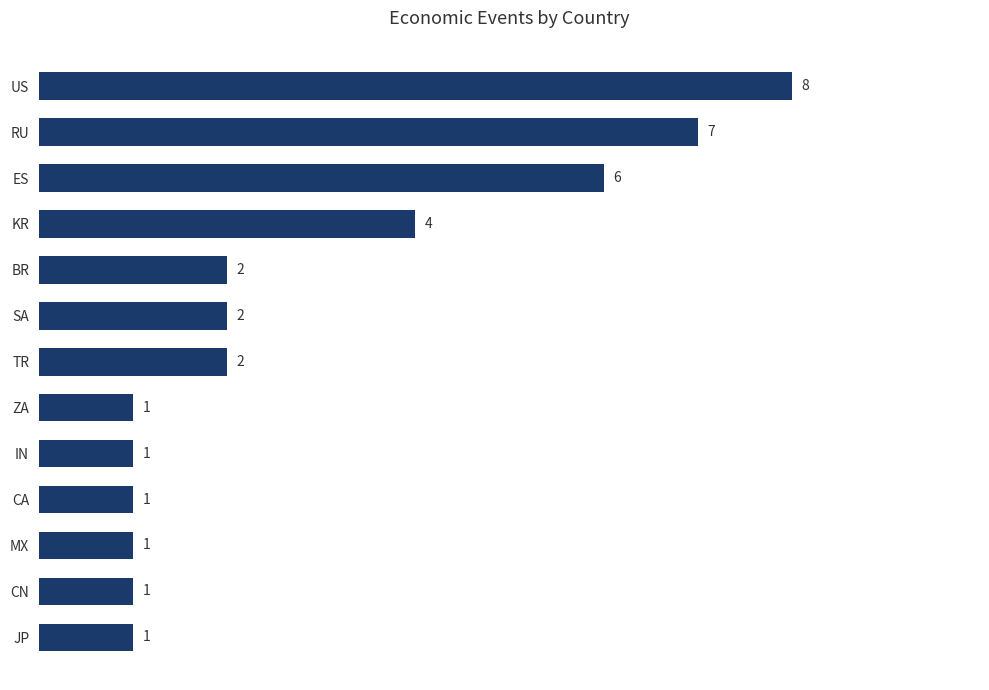

At which label is the value closest to 4?

KR